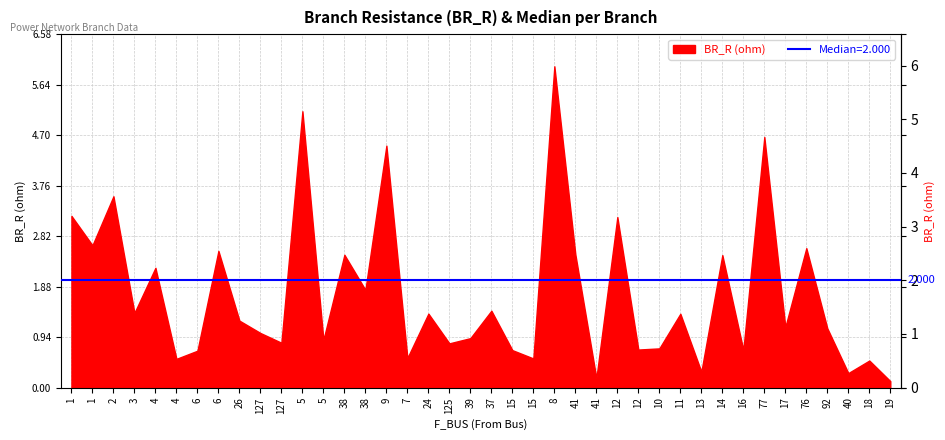

How many lines are shown in the chart?

2